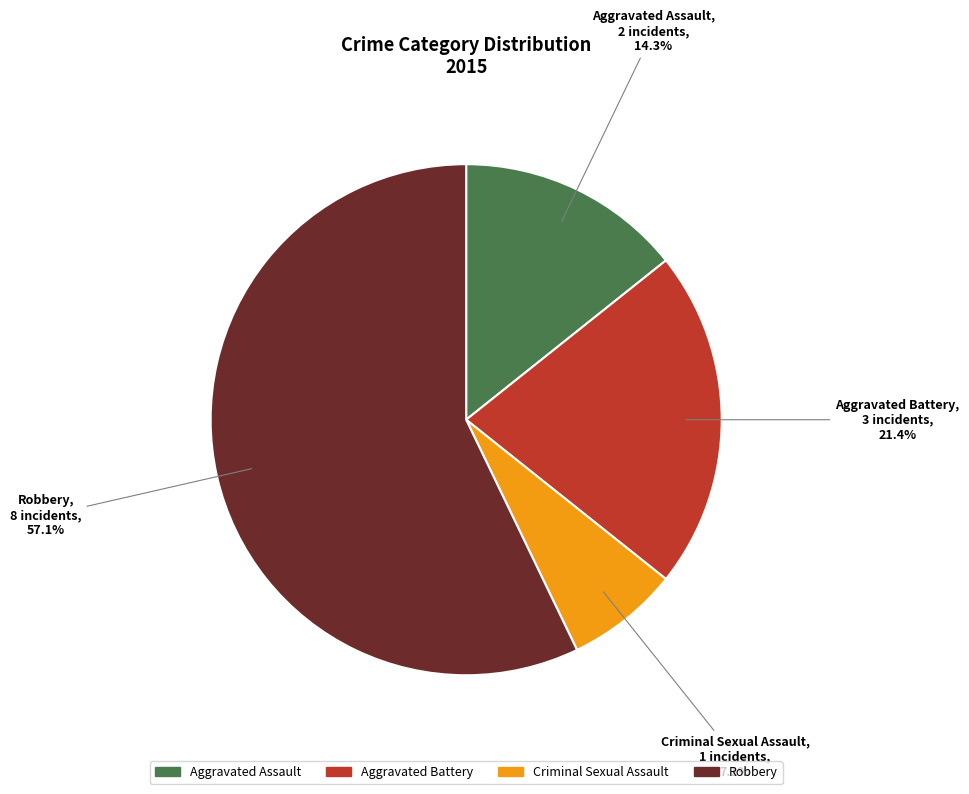

True or false: Criminal Sexual Assault accounts for 7% of the total.

True